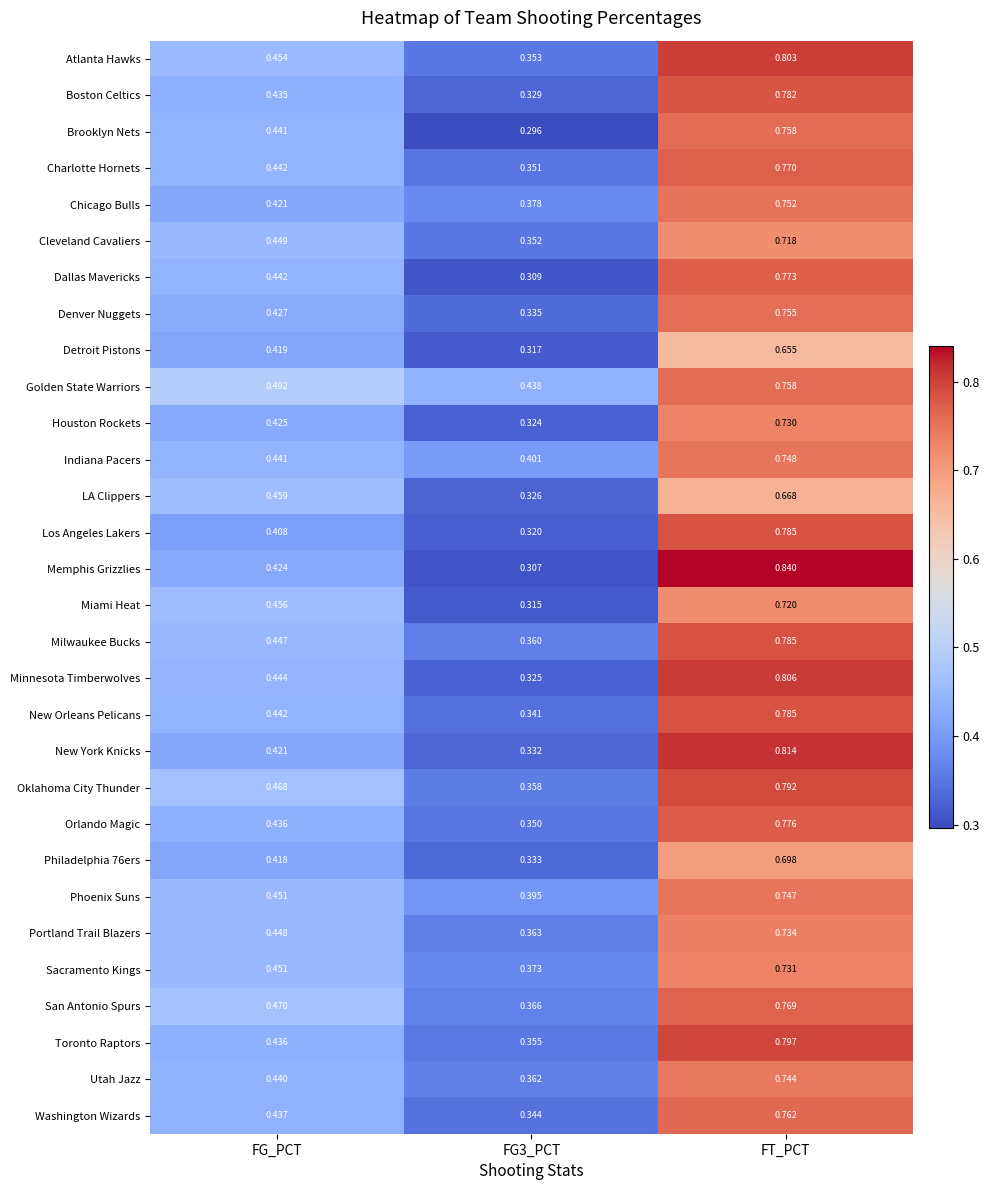

At which label does San Antonio Spurs reach its peak?

FT_PCT